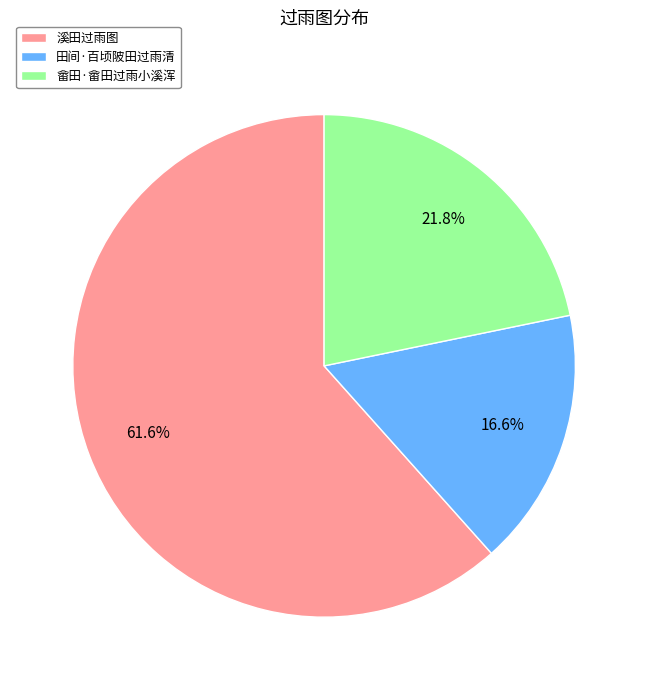

Approximately how many times larger is the value at 田间·百顷陂田过雨清 compared to 畲田·畲田过雨小溪浑?

0.8